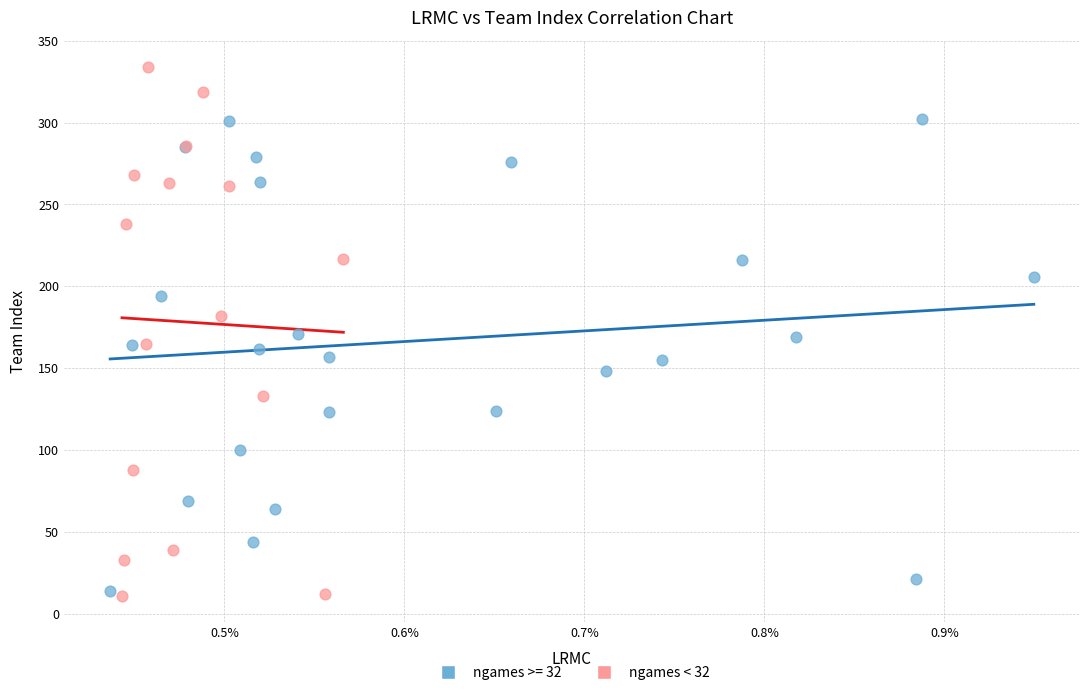

Which series has the largest Y range (max minus min)?

ngames < 32